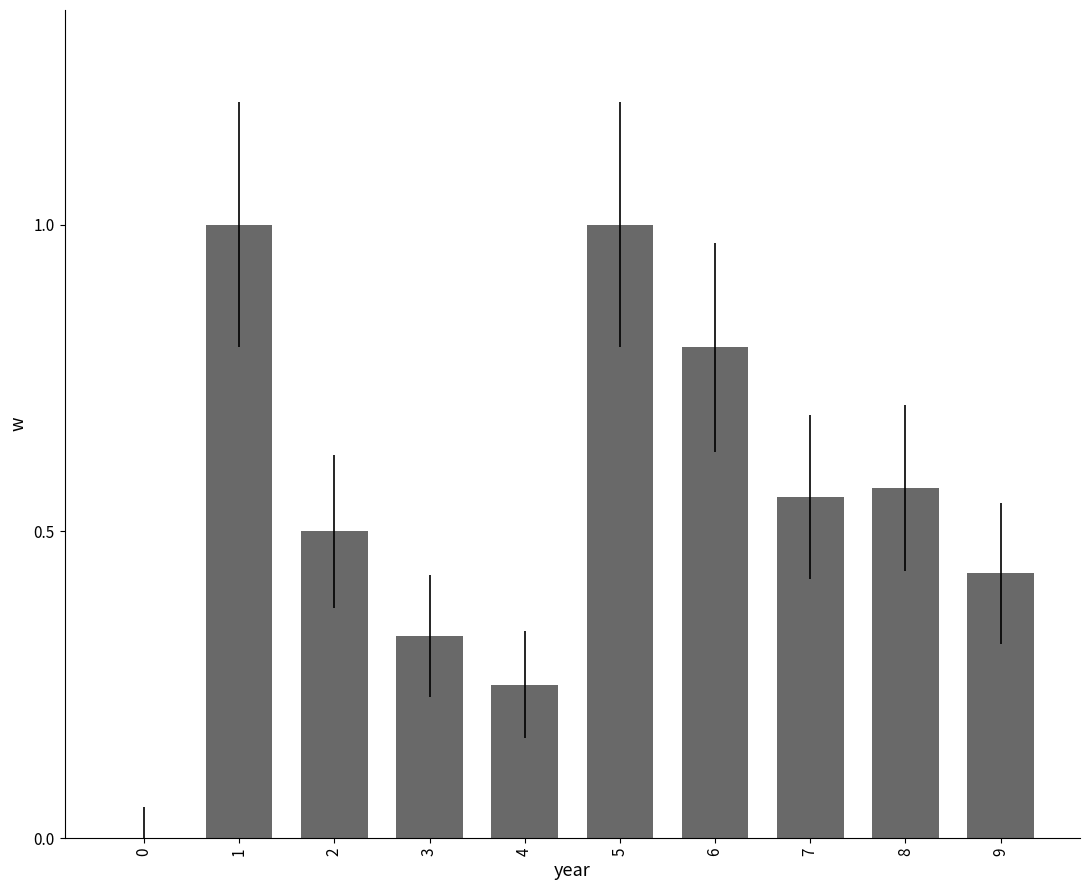

How many categories are shown in the chart?

10